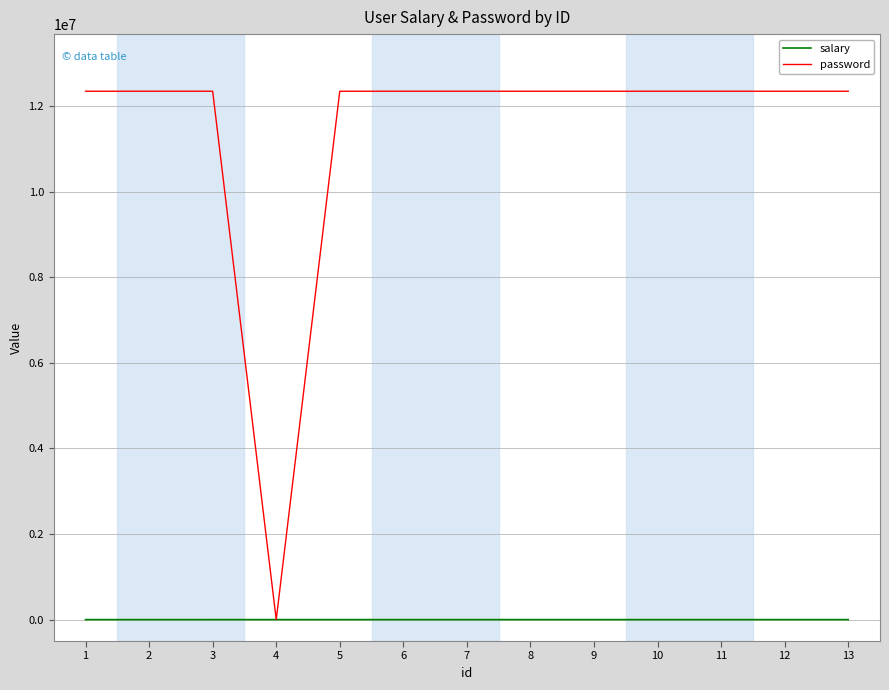

What is the difference between the maximum and second lowest values in the salary series?

160